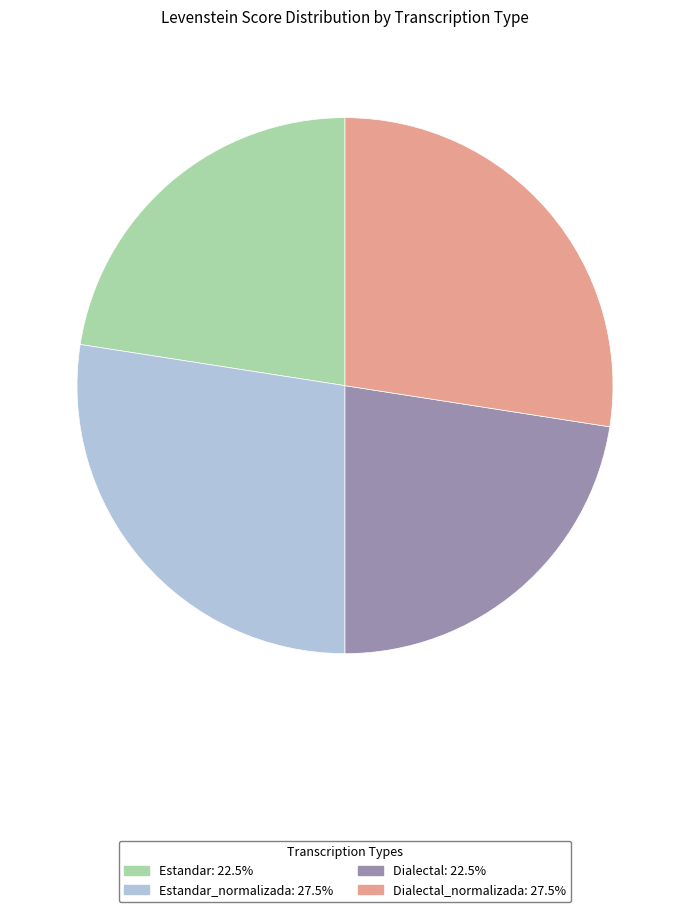

Approximately how many times larger is the value at Estandar_normalizada: 27.5% compared to Dialectal_normalizada: 27.5%?

1.0